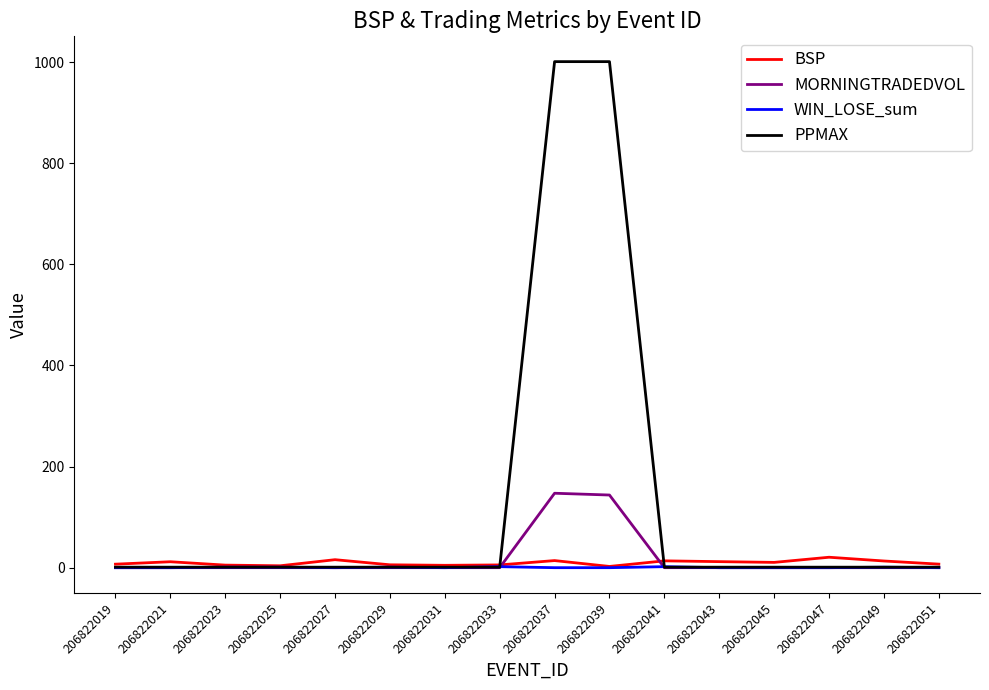

Which series changed the most between 206822033 and 206822037?

PPMAX